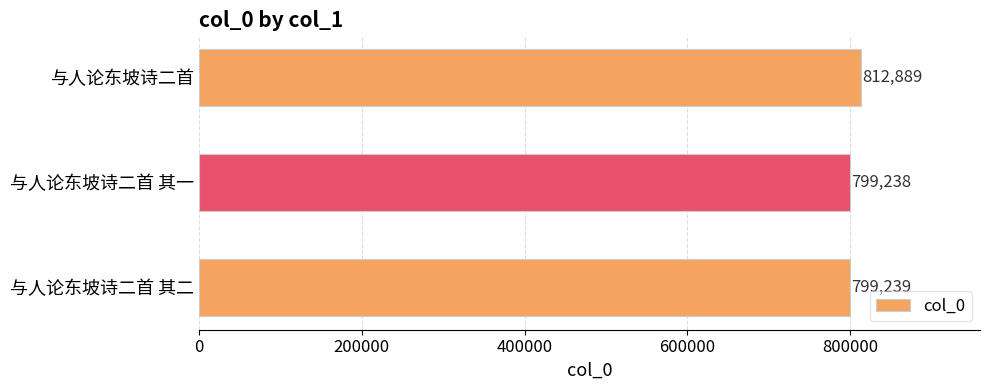

Rank the categories by value from lowest to highest.

与人论东坡诗二首 其一, 与人论东坡诗二首 其二, 与人论东坡诗二首